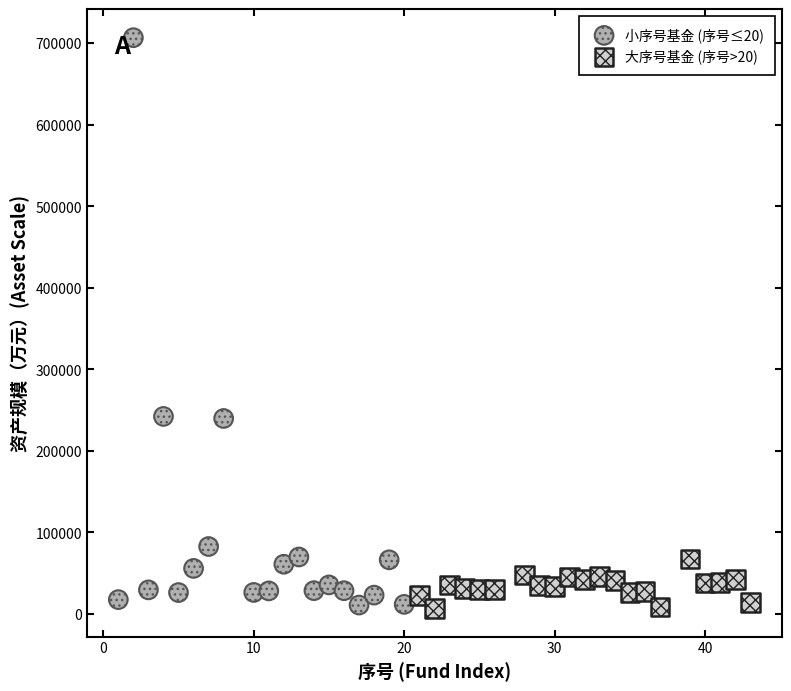

Which series reaches the maximum Y coordinate?

小序号基金 (序号≤20)